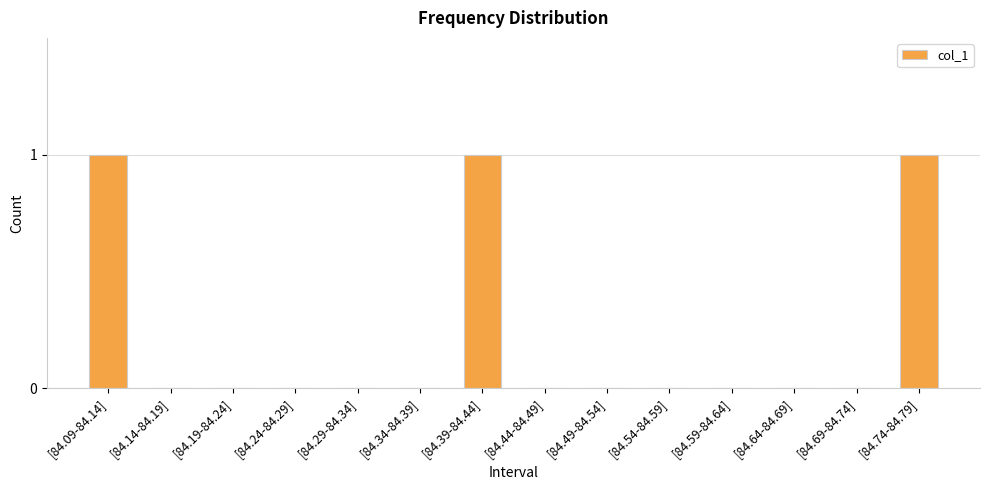

Which has a higher value, [84.14-84.19] or [84.39-84.44]?

[84.39-84.44]